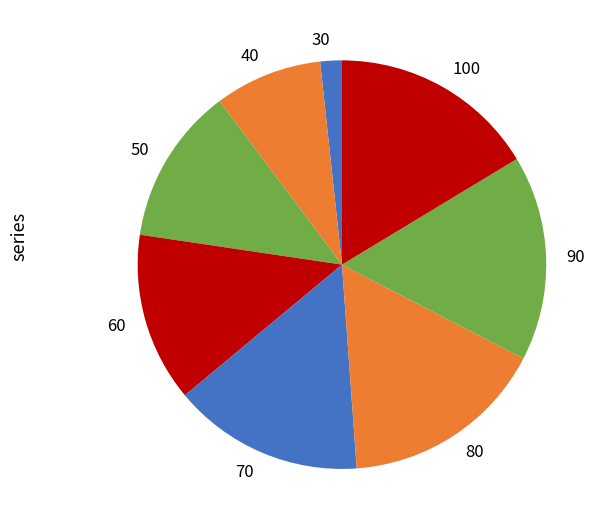

Approximately how many times larger is the value at 90 compared to 30?

9.5